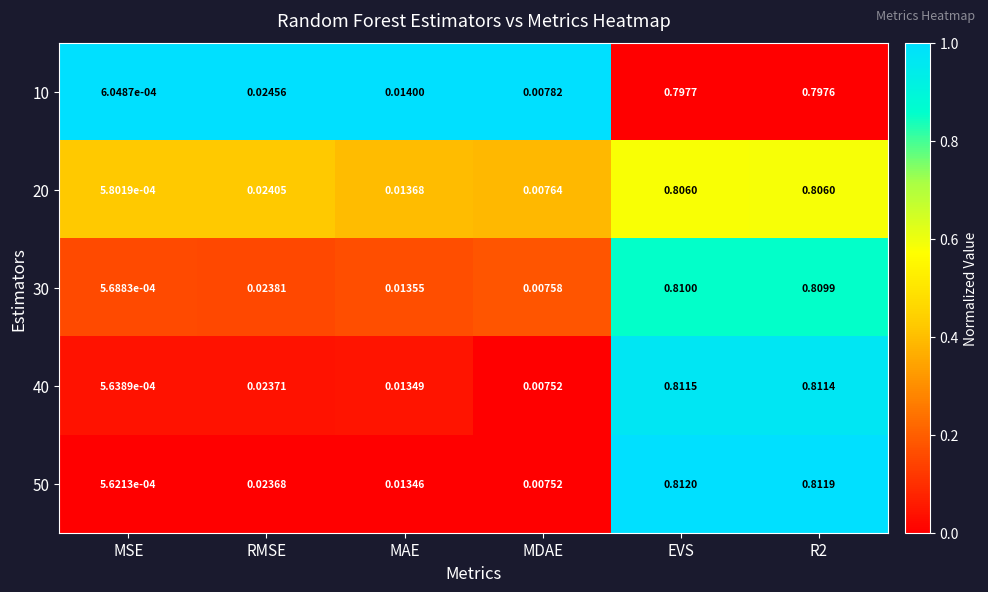

At which label does 30 reach its peak?

EVS